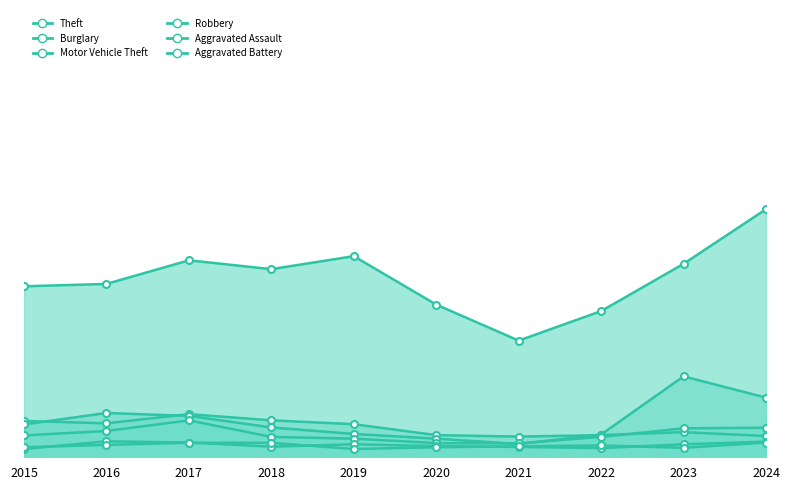

In Theft, how many points are higher than both neighbors (excluding endpoints)?

2